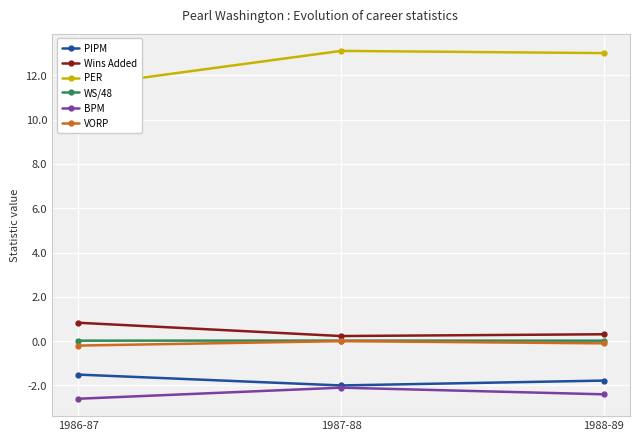

What are all the series names shown in the legend?

PIPM, Wins Added, PER, WS/48, BPM, VORP